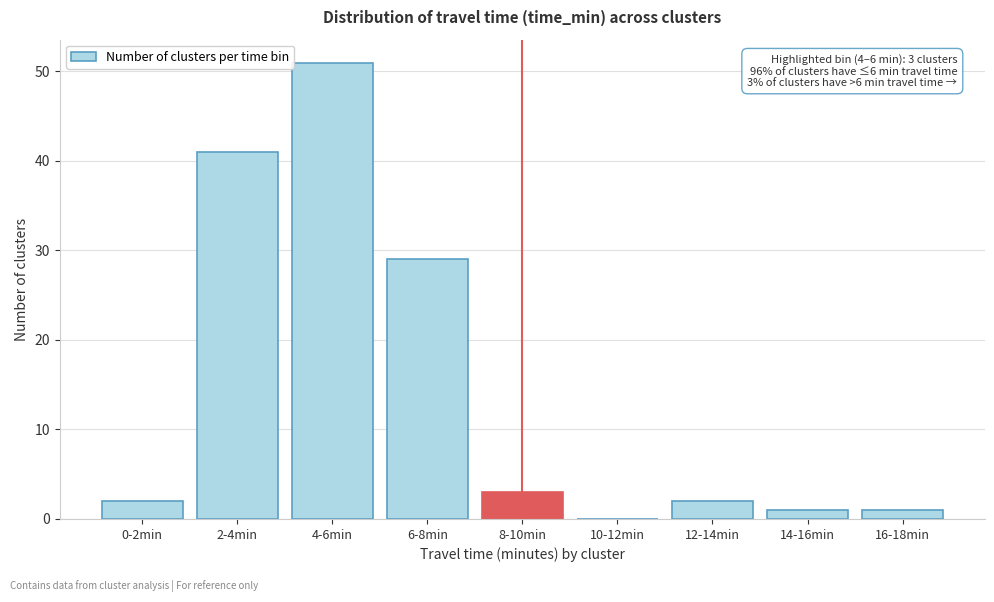

Reading left to right, extract all data points from this chart.

0-2min=2	2-4min=41	4-6min=51	6-8min=29	8-10min=3	10-12min=0	12-14min=2	14-16min=1	16-18min=1